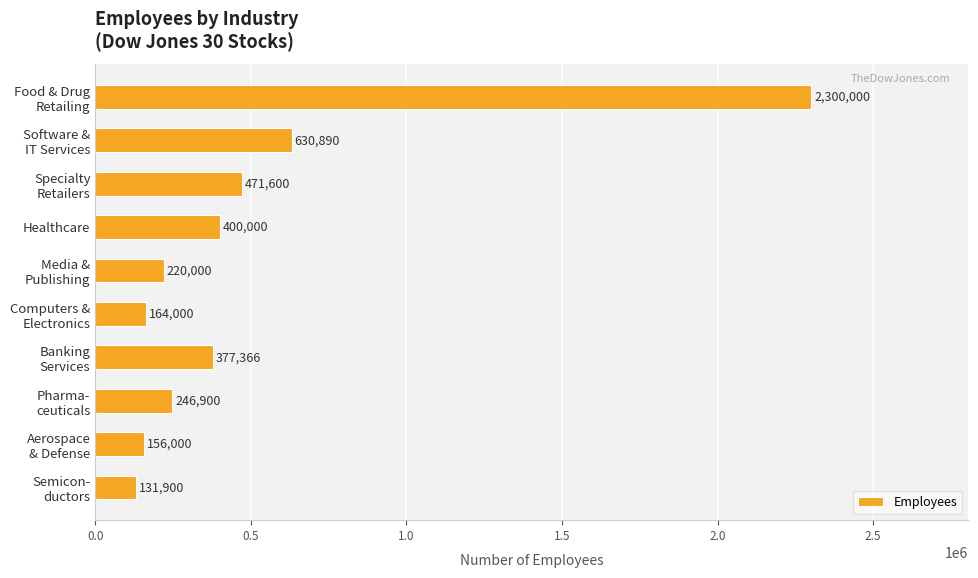

What is the maximum value shown in the chart?

2300000